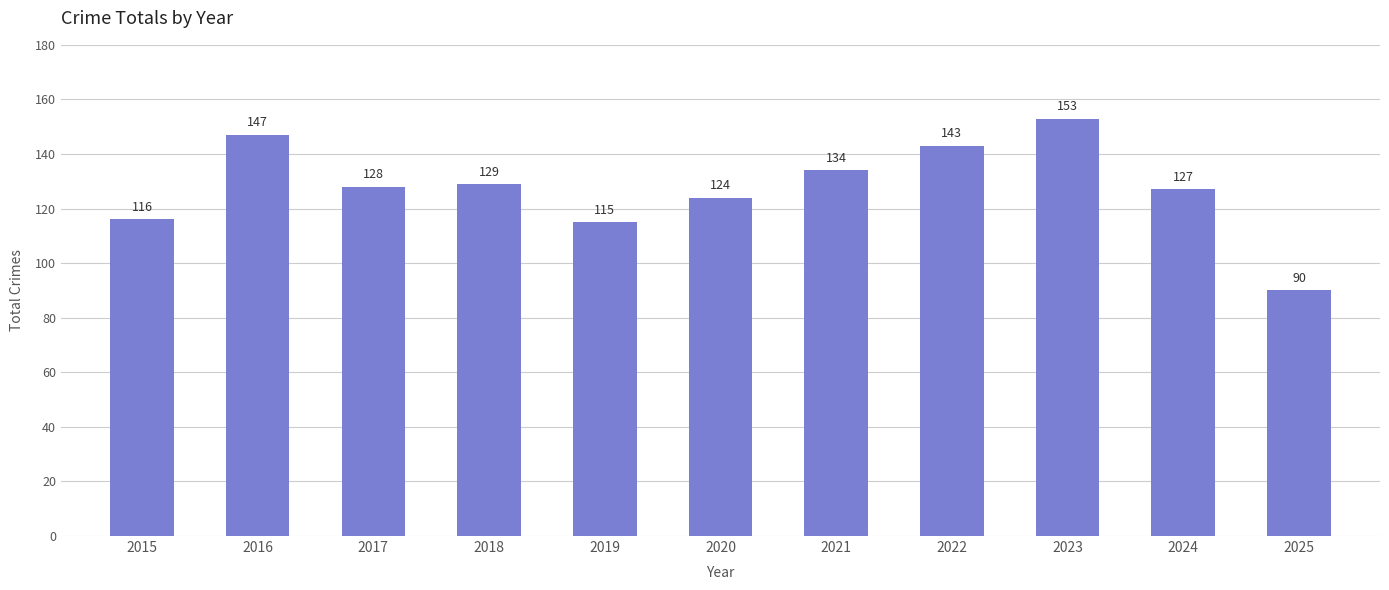

What is the smallest value displayed?

90